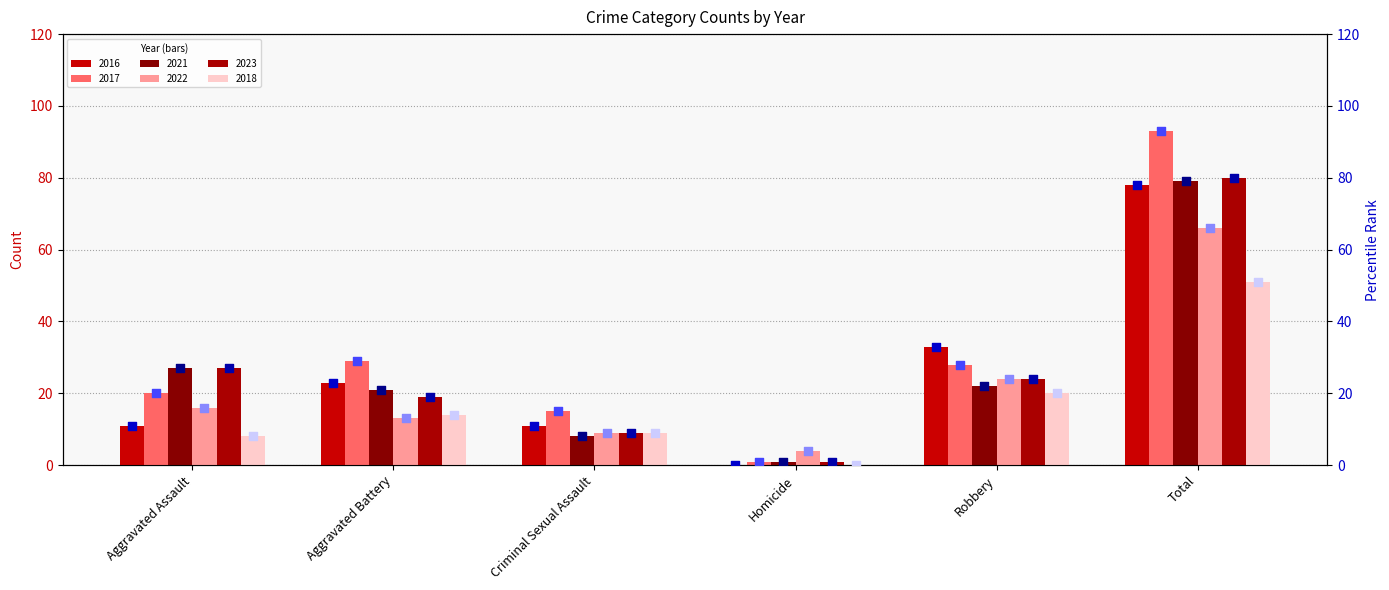

What is the total value across all series at Aggravated Assault?

109